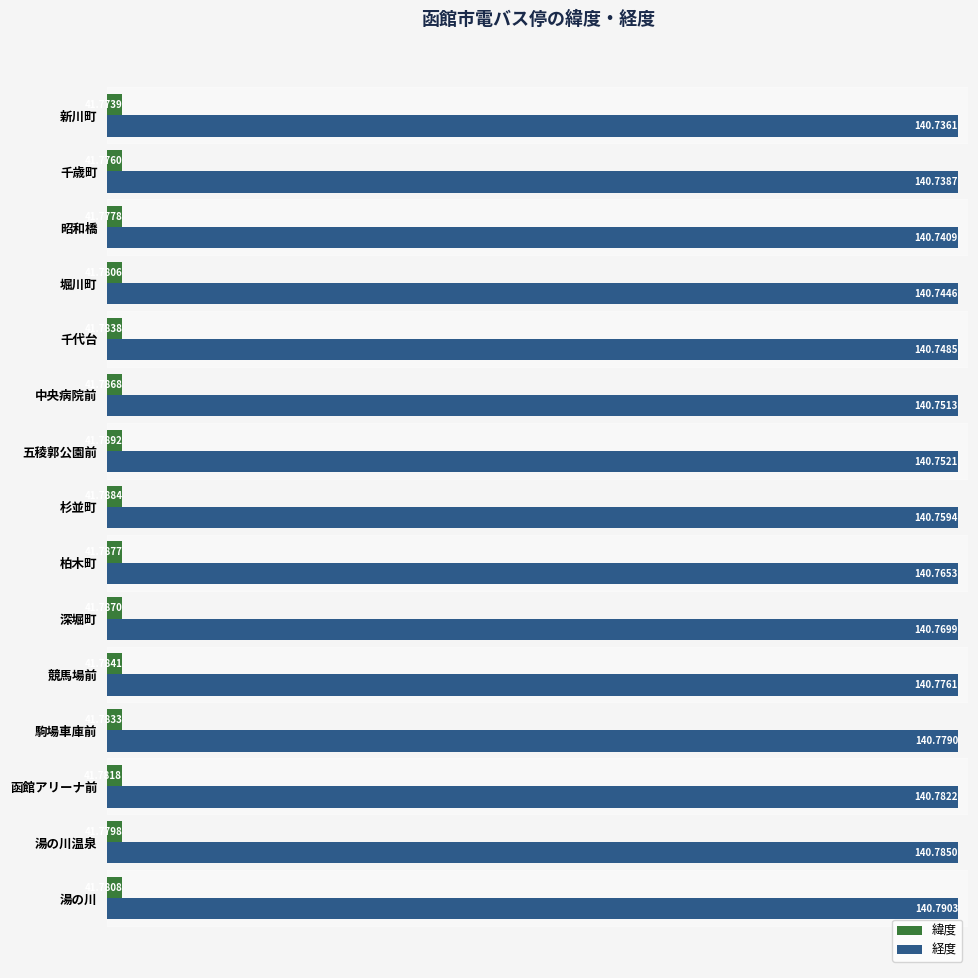

What is the sum of the 緯度 values at 千代台 and 湯の川?

83.6